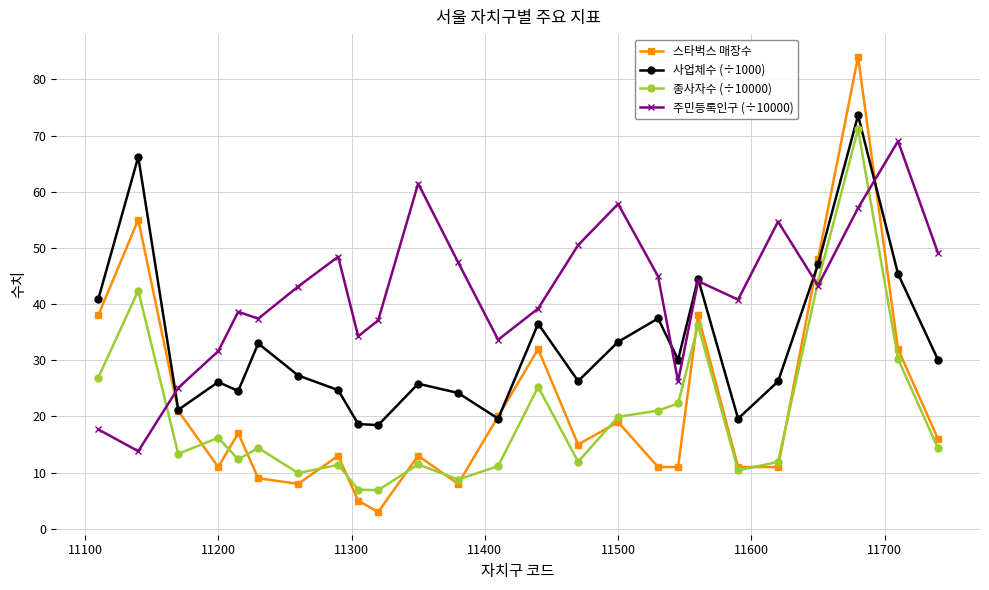

At how many categories does at least one series exceed 64?

3